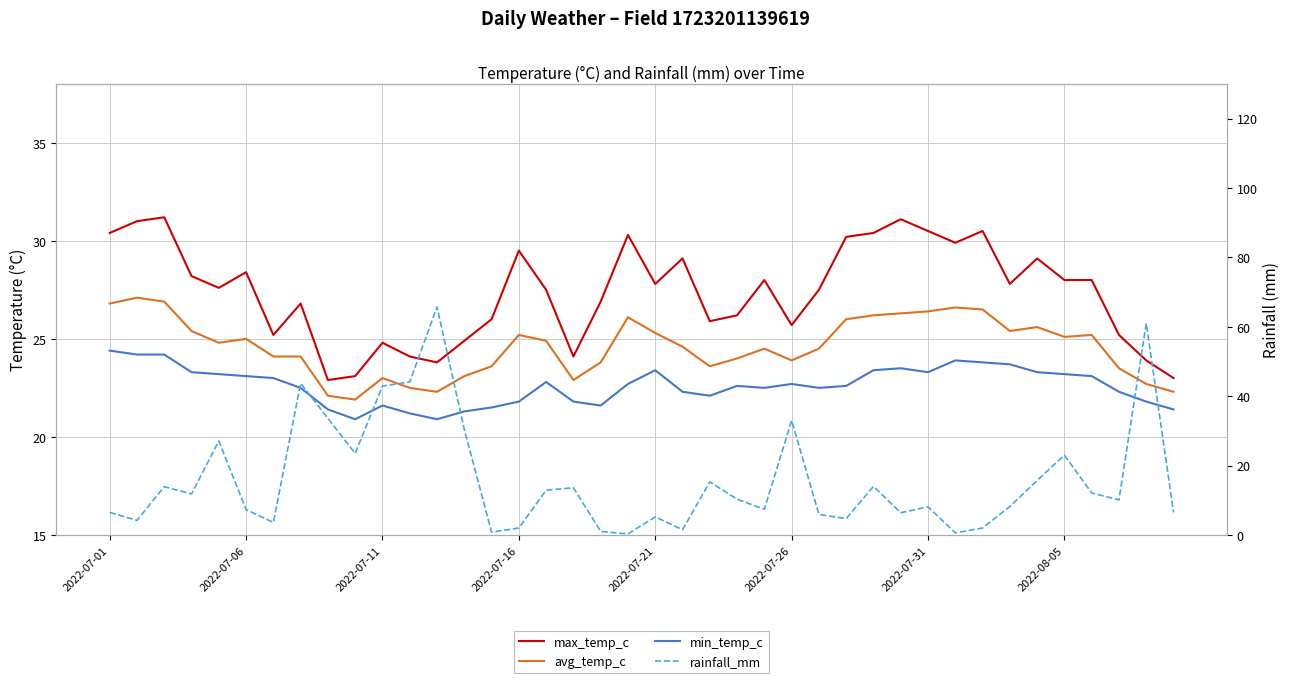

Which series has the largest total across all categories?

max_temp_c